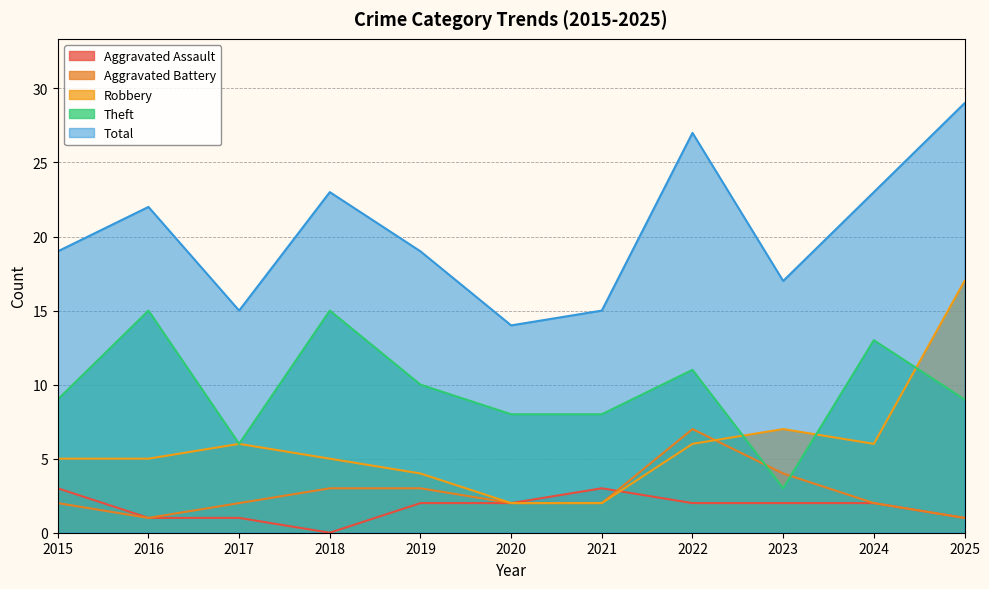

Which category has the lowest value in the Aggravated Assault series?

2018